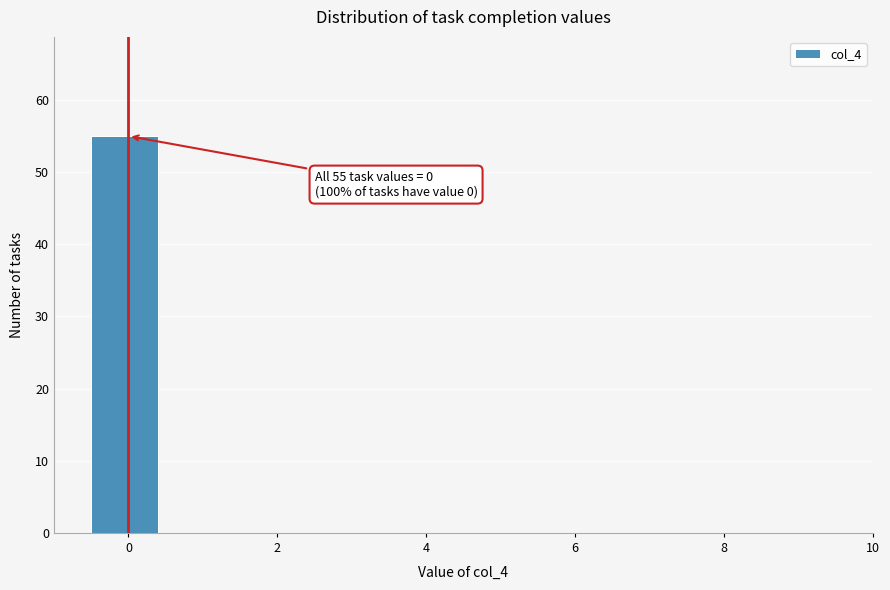

Over which range of the x-axis is the bar tallest?

-0.5 to 0.5